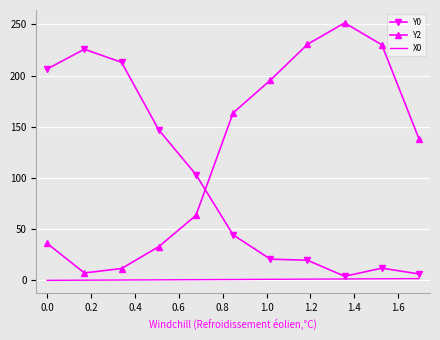

List the series in order of their peak value, lowest first.

X0, Y0, Y2